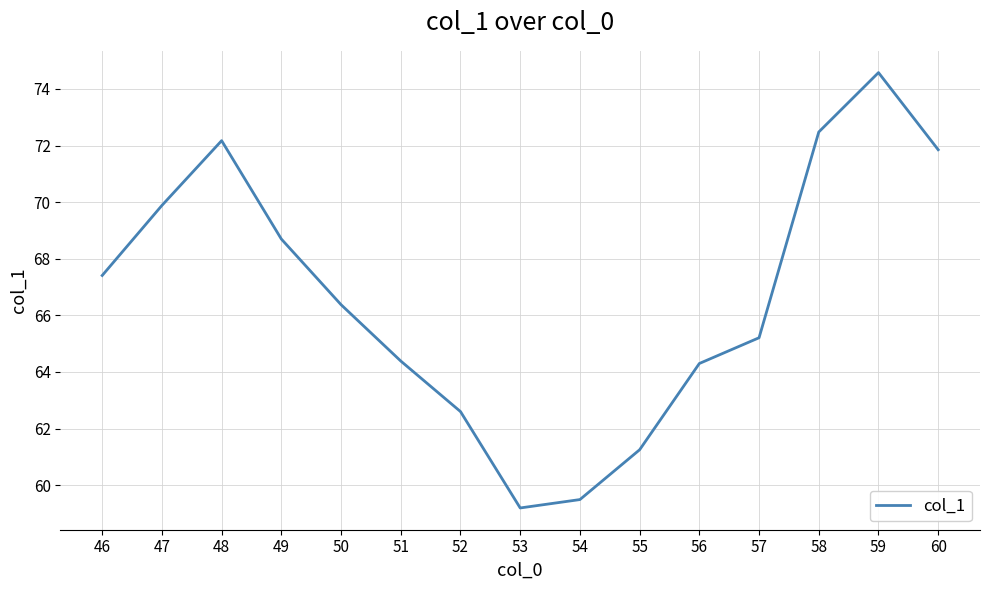

What is the difference between the values at 51 and 48?

7.8